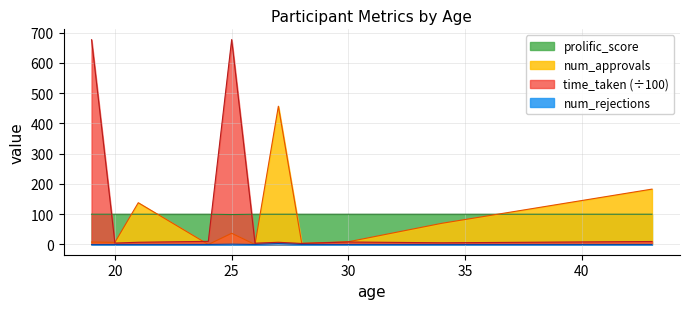

True or false: num_rejections and time_taken cross at least once.

False